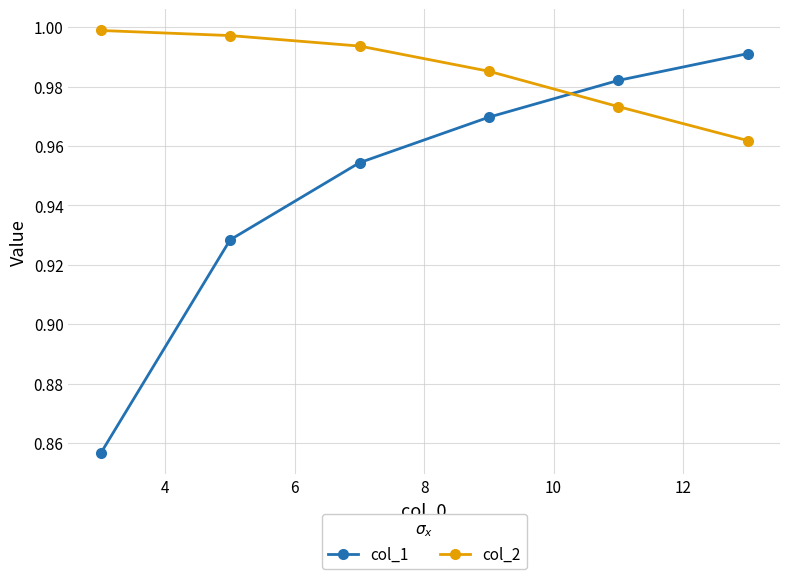

List the series in order of their peak value, highest first.

col_2, col_1